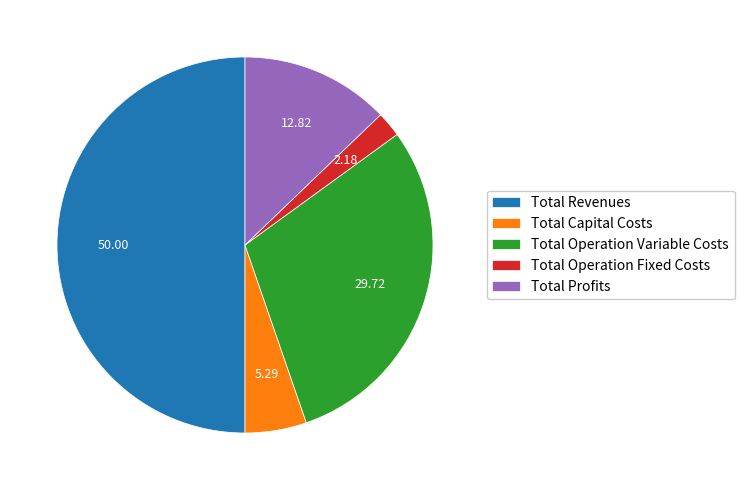

Which slice is the smallest?

Total Operation Fixed Costs